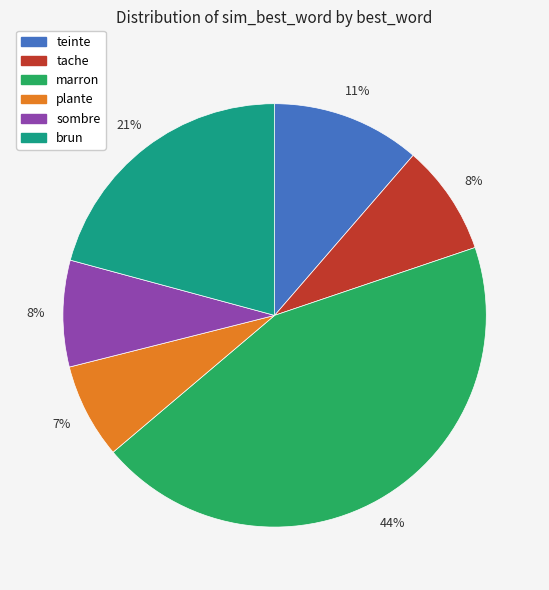

How many segments does this pie chart have?

6